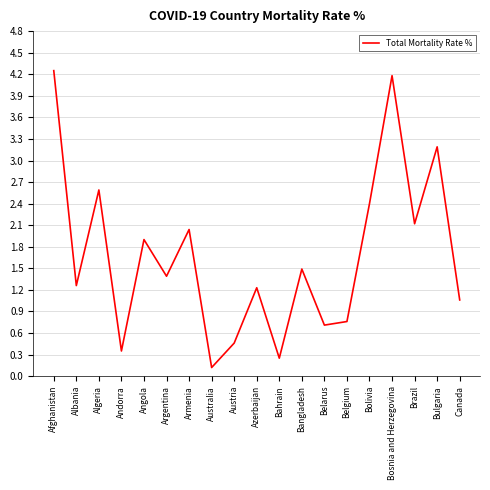

Is it true that the value at Belgium is 0.8?

True